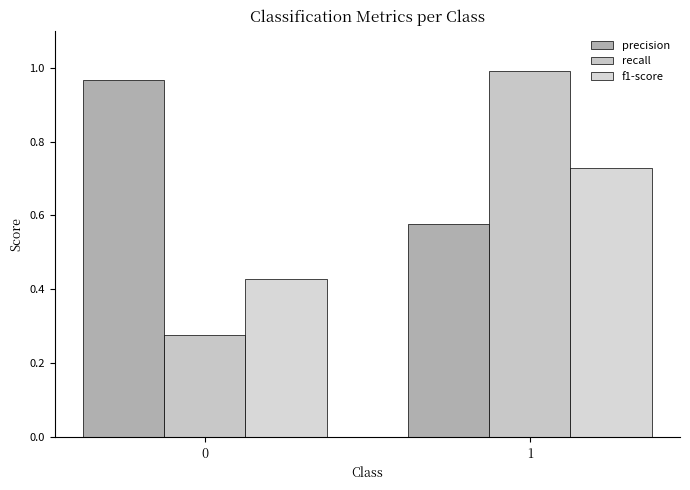

Reading left to right, extract all data points from this chart.

precision: 1.0	0.6
recall: 0.3	1.0
f1-score: 0.4	0.7